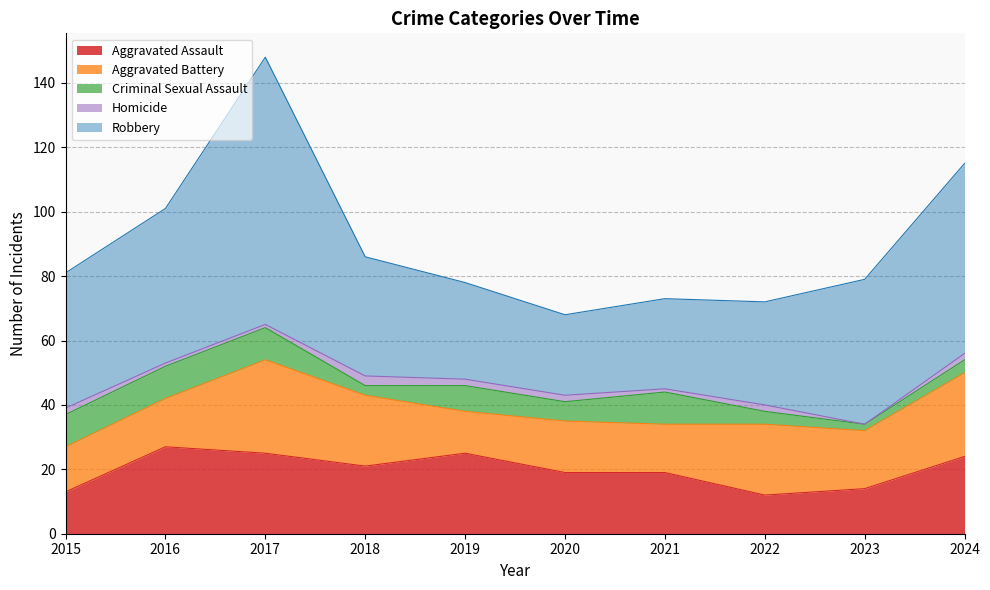

What is the sum of the Aggravated Battery values at 2022 and 2018?

44